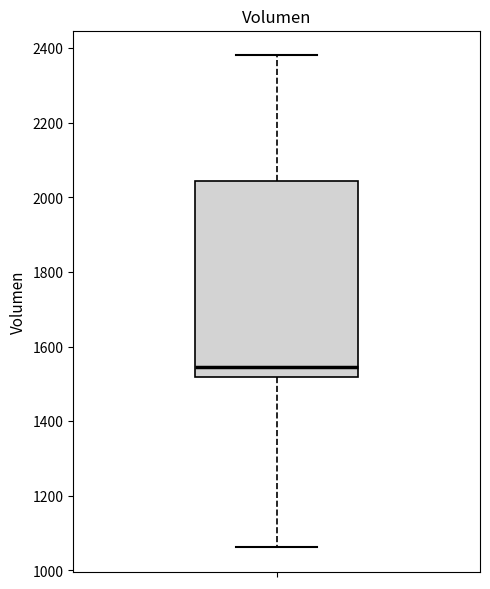

Where does the upper whisker of the box end on the y-axis? The values are not printed on the chart, so give them approximately, as read against the axis.

2380